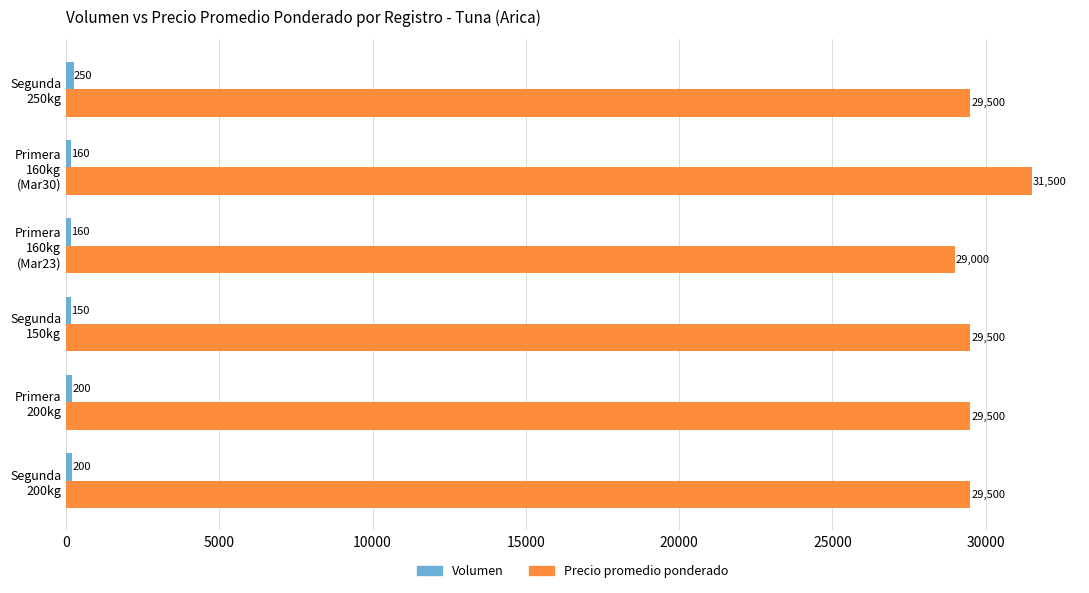

What is the minimum value shown in the chart?

150